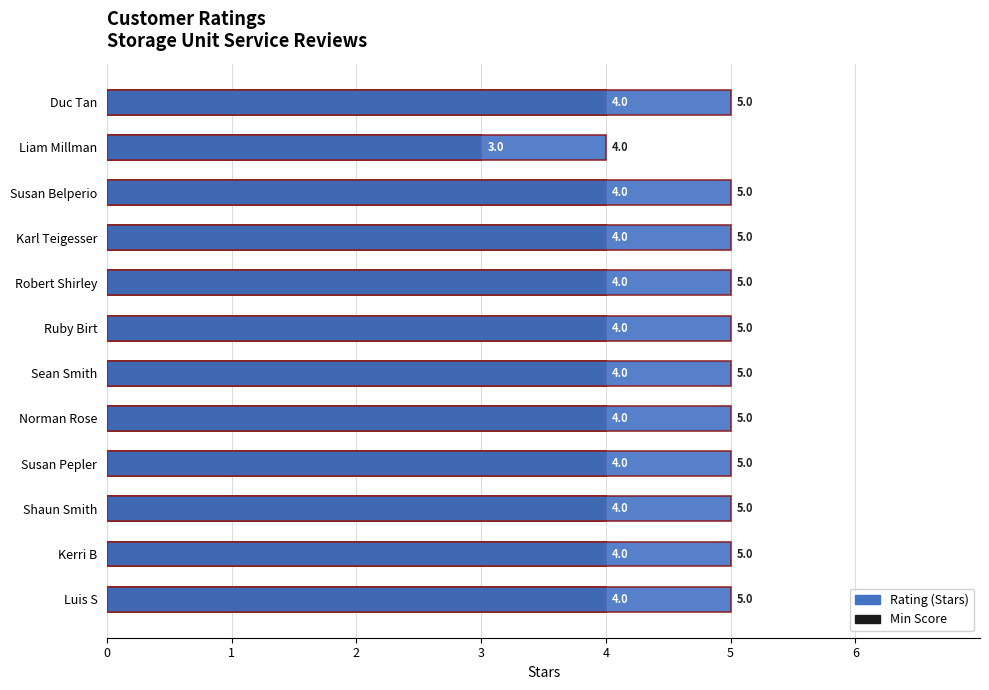

What is the value of the Rating (Stars) bar at the 10th from the left?

5